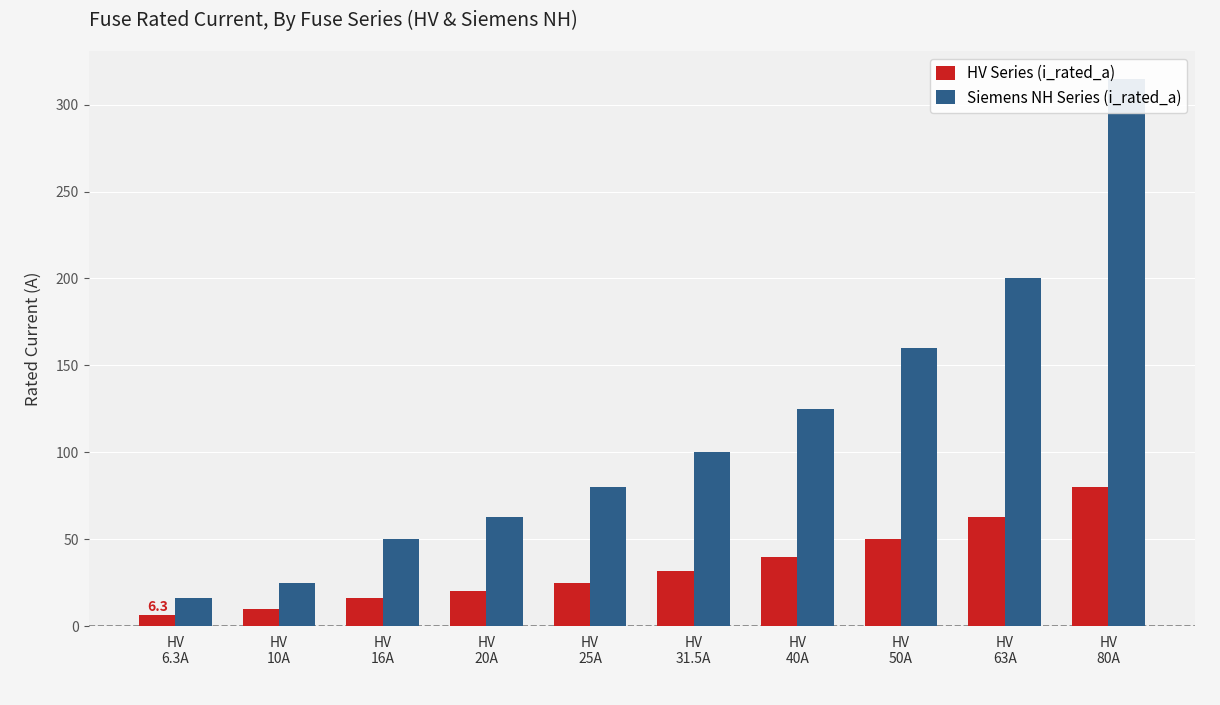

Is the value of Siemens NH Series (i_rated_a) at HV
16A greater than the value of HV Series (i_rated_a) at HV
25A?

Yes